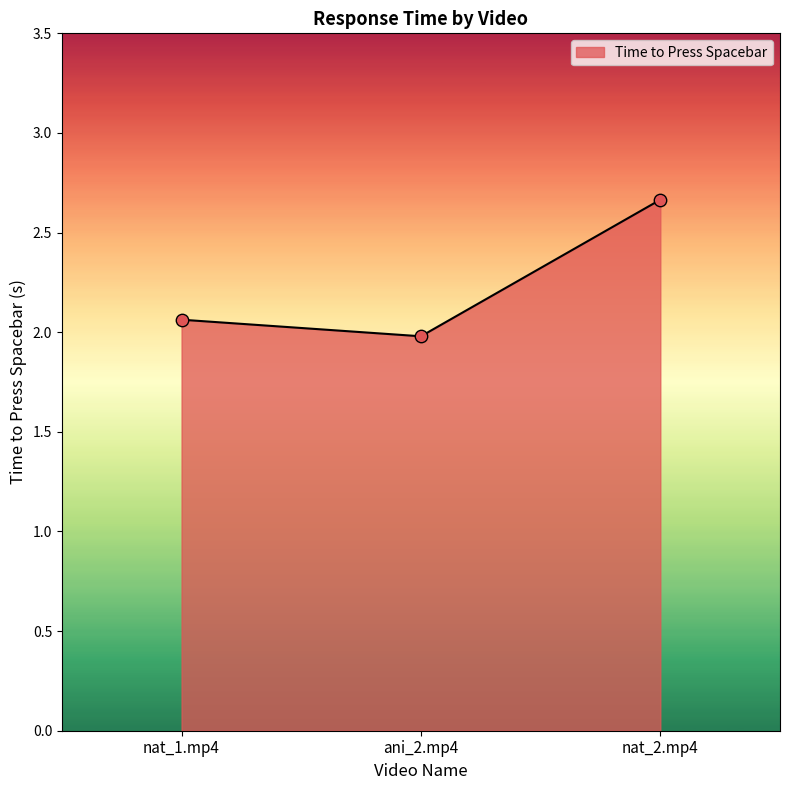

Which has a higher value, nat_1.mp4 or nat_2.mp4?

nat_2.mp4